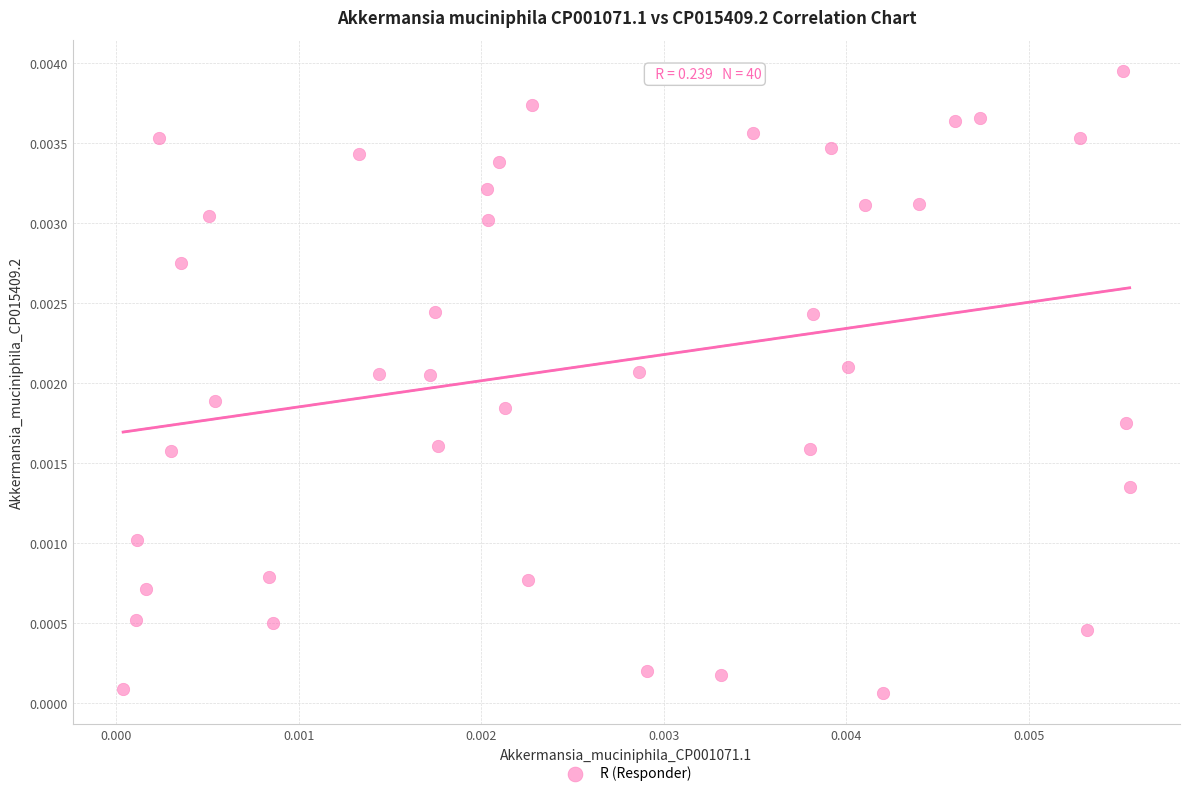

How many points are shown in the scatter plot?

40